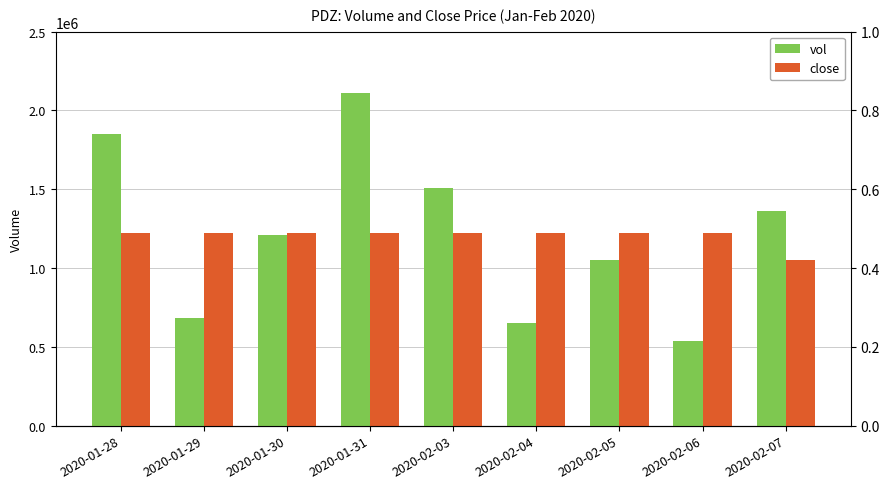

List the labels in order of close value, smallest first.

2020-02-07, 2020-01-28, 2020-01-29, 2020-01-30, 2020-01-31, 2020-02-03, 2020-02-04, 2020-02-05, 2020-02-06